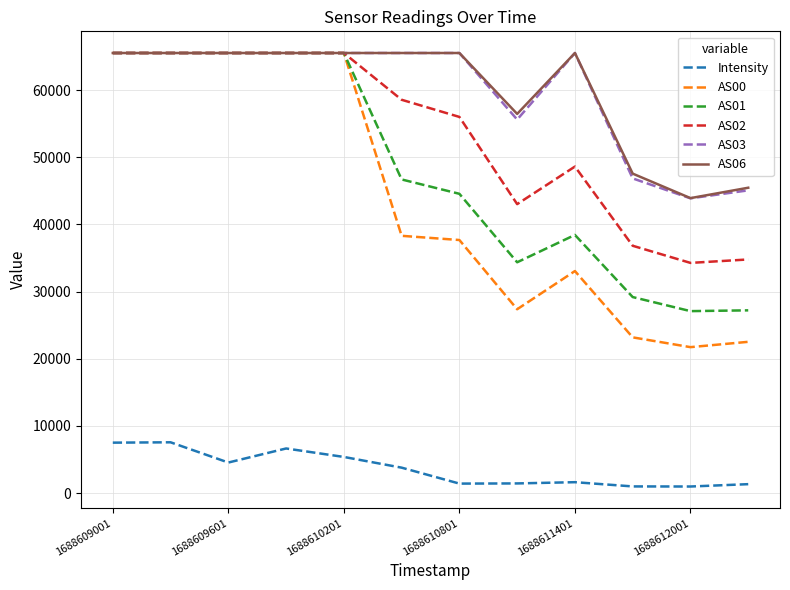

Which series has the largest range (max minus min)?

AS00